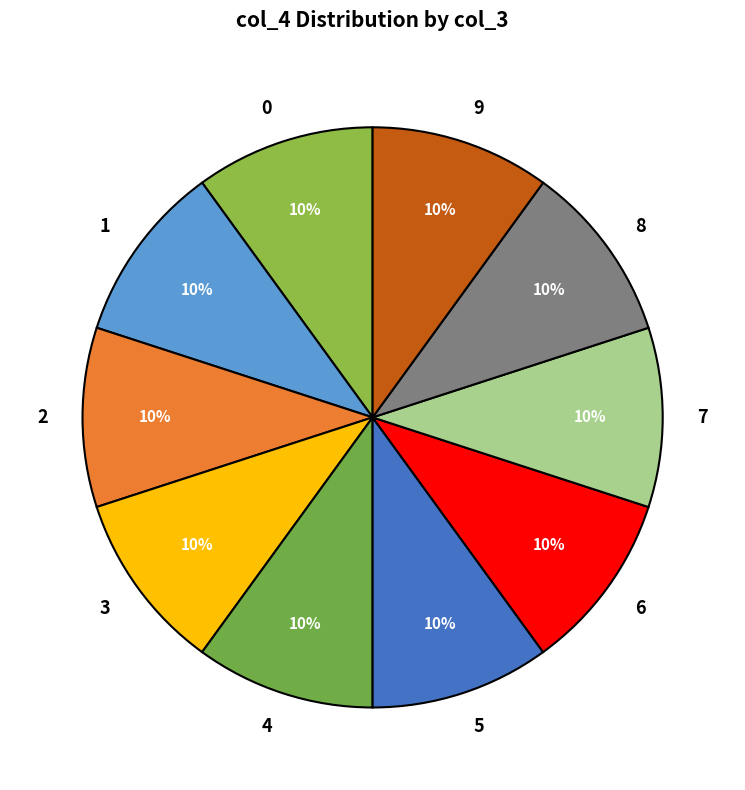

Do 6 and 5 together represent more than half of the pie?

No